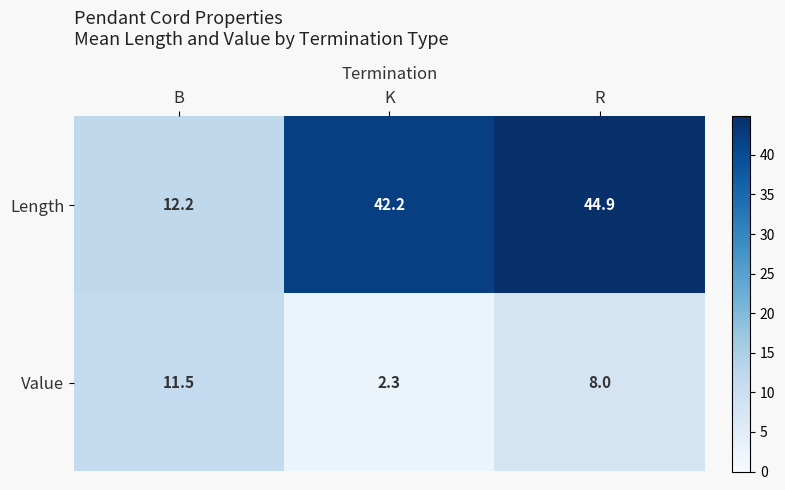

At which category is the sum across all series the highest?

R